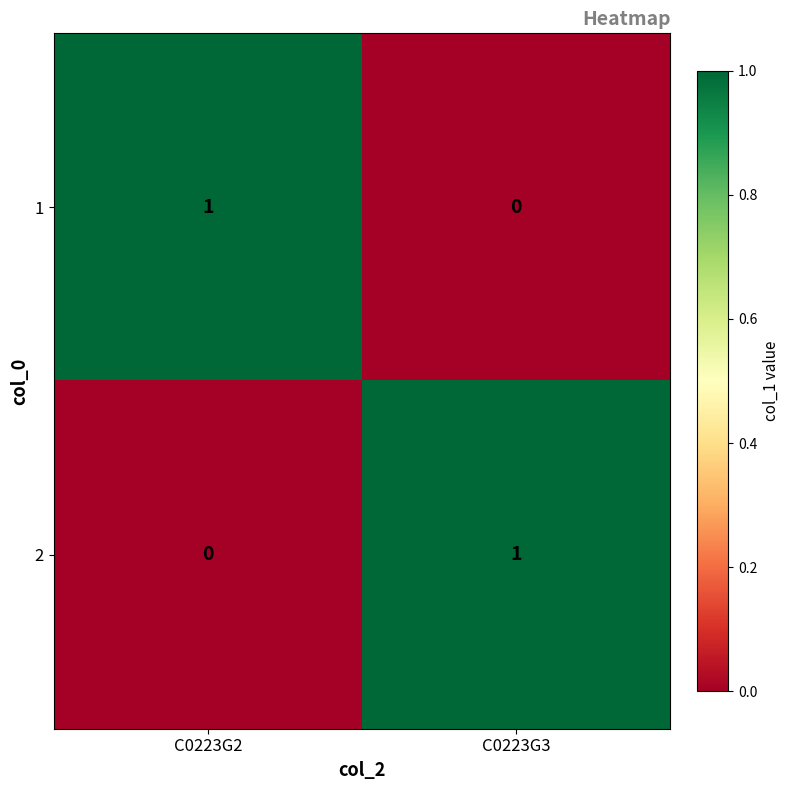

True or false: 1 has a value of 0 at C0223G3.

True